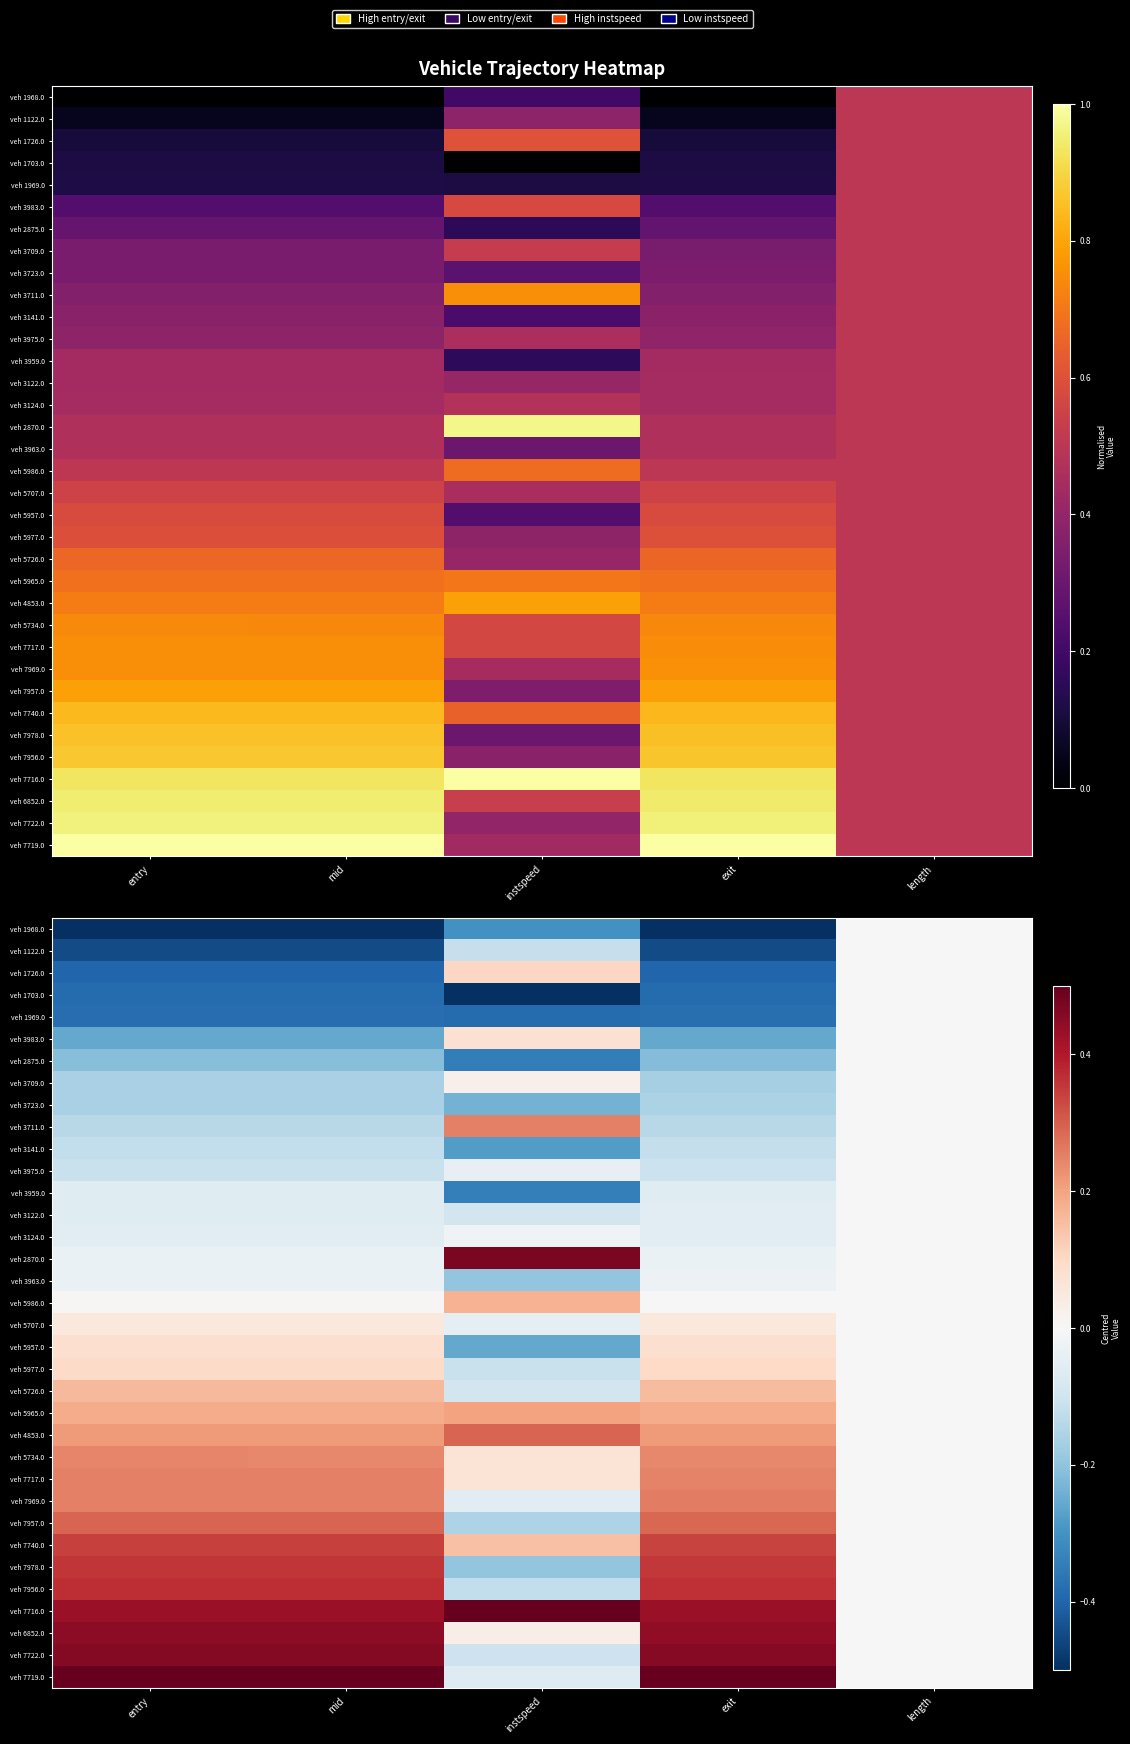

The value of veh 1726.0 at mid is -0.4. True or false?

True